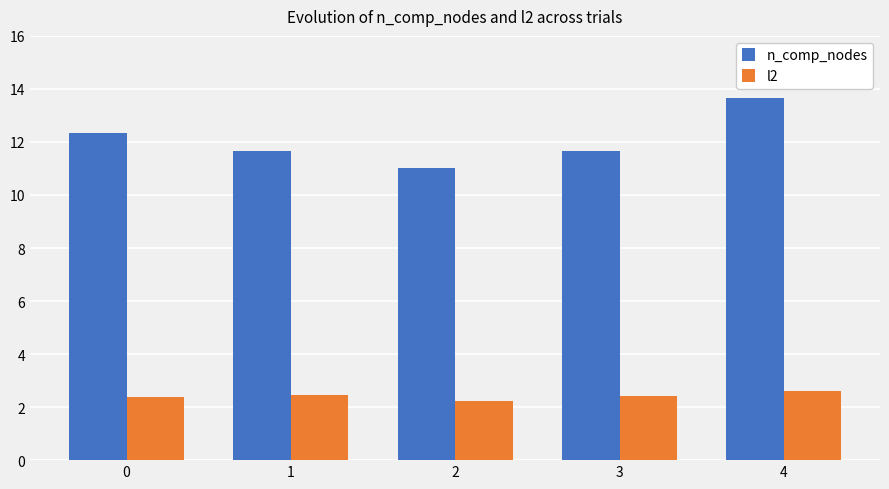

The value of l2 at 0 is 2.4. True or false?

True